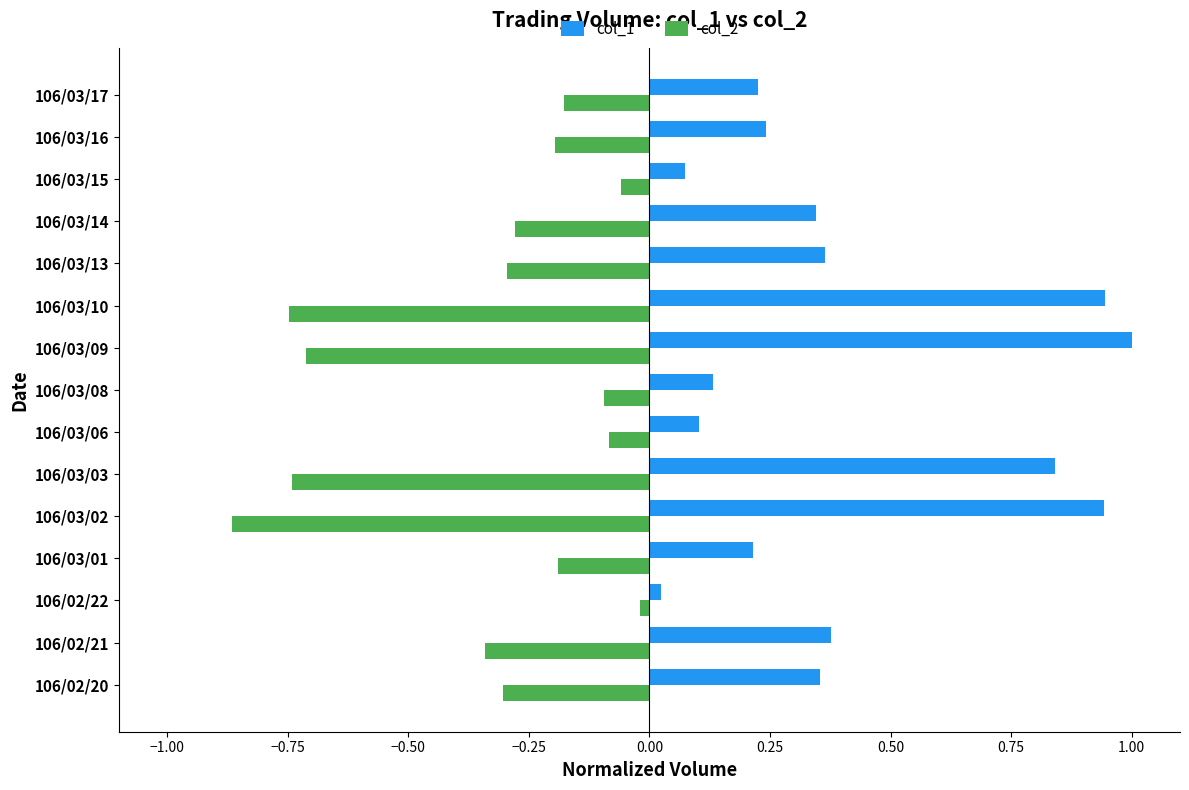

List the series in order of their overall mean, highest first.

col_1, col_2